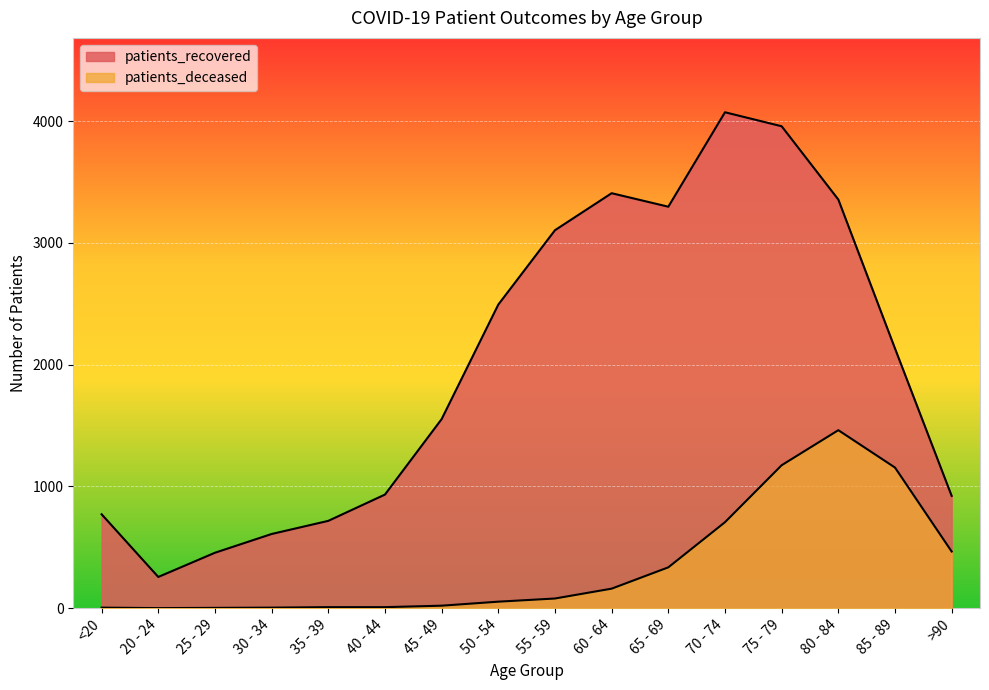

Is it true that patients_recovered equals 2202 at 80 - 84?

False